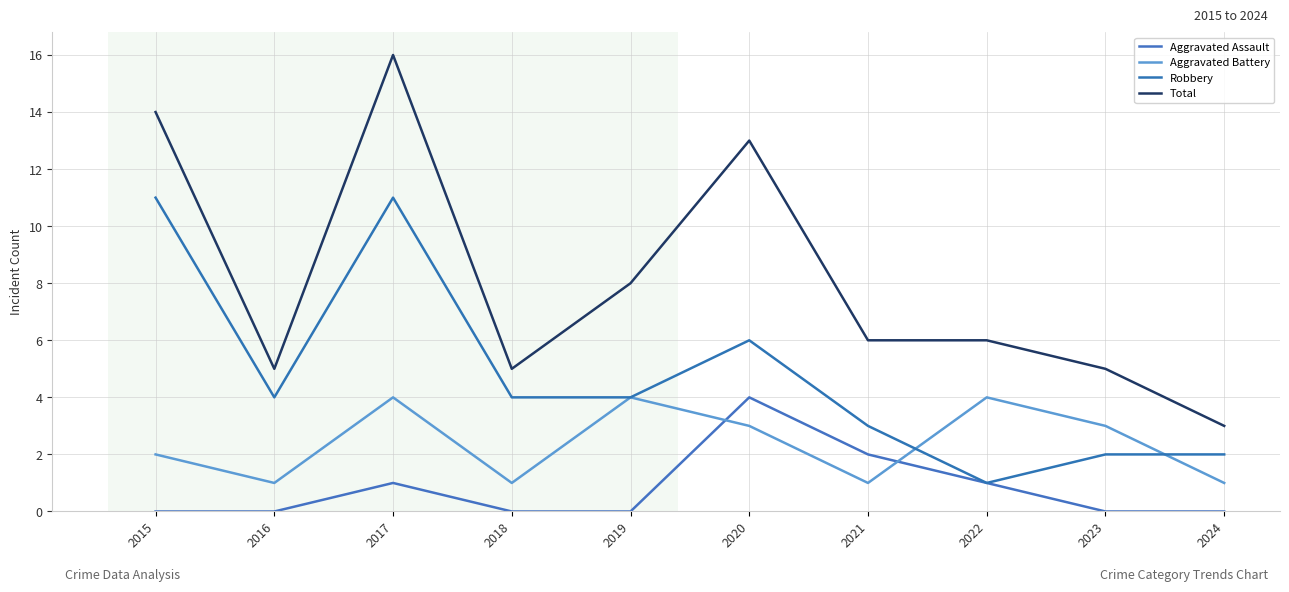

What is the highest value of the Aggravated Assault series?

4